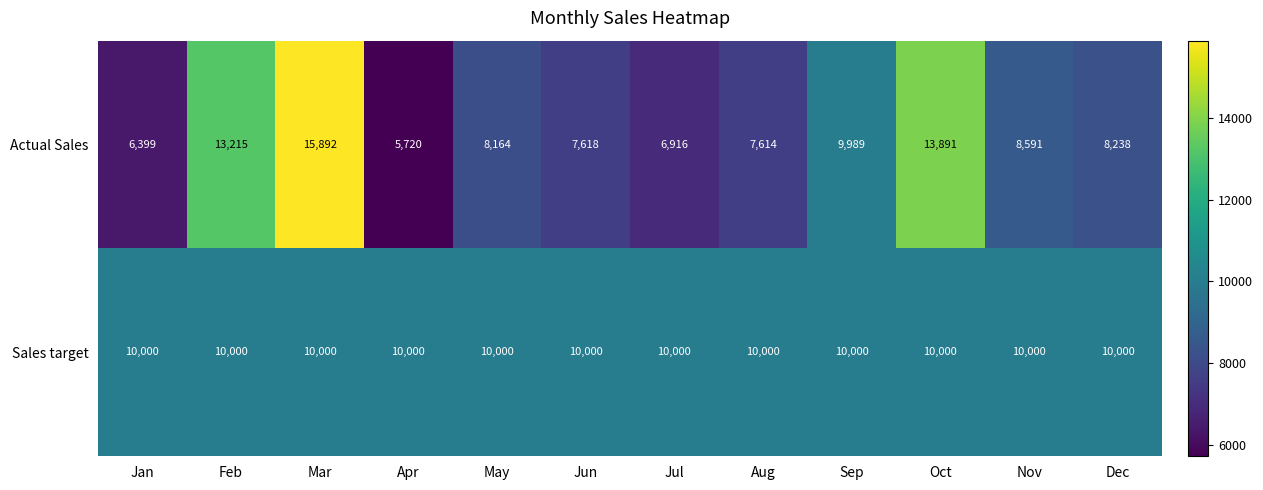

What is the difference between the second highest and minimum values in the Actual Sales series?

8171